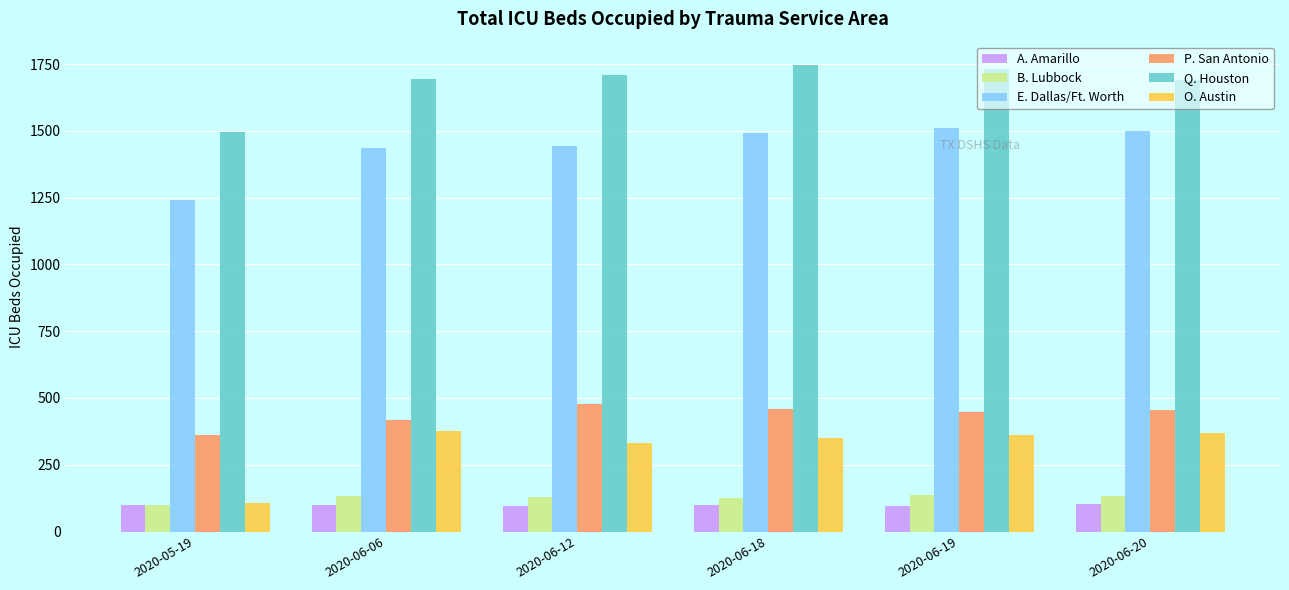

Is the value of O. Austin at 2020-06-06 greater than the value of A. Amarillo at 2020-06-12?

Yes